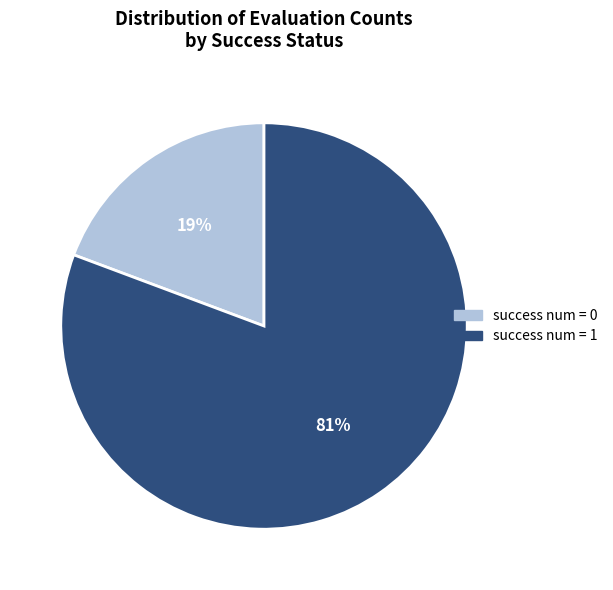

How many slices are in this pie chart?

2